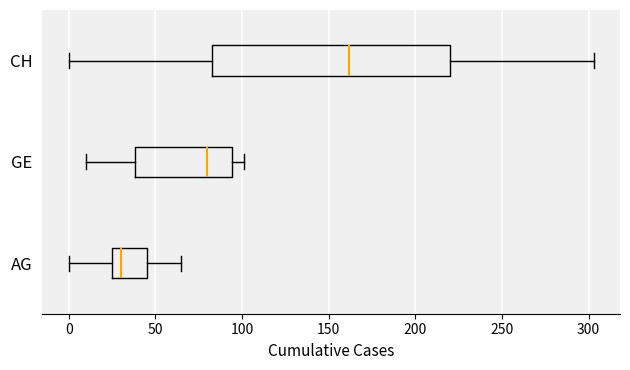

Comparing the boxes themselves (not the whiskers), which one is the widest?

CH